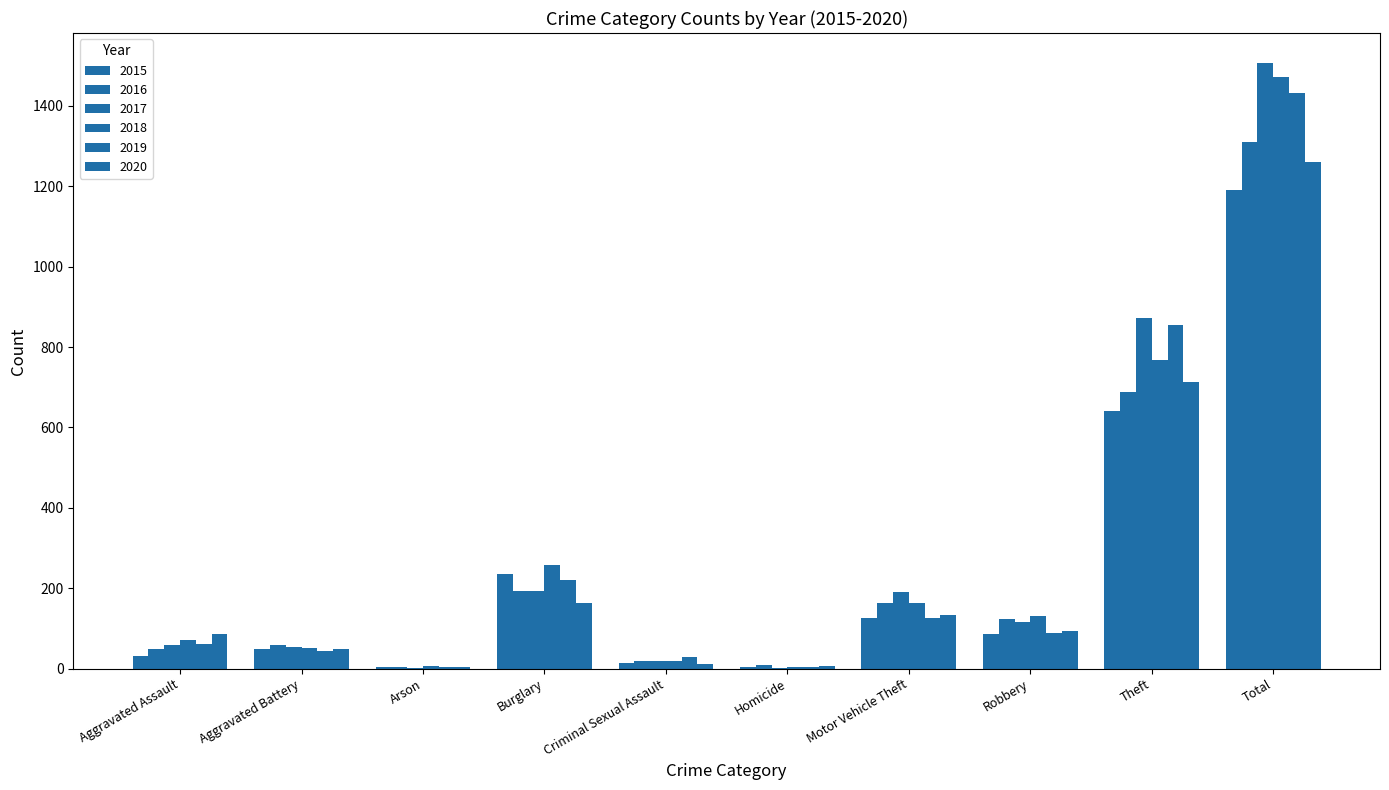

How many data points does each series have?

10